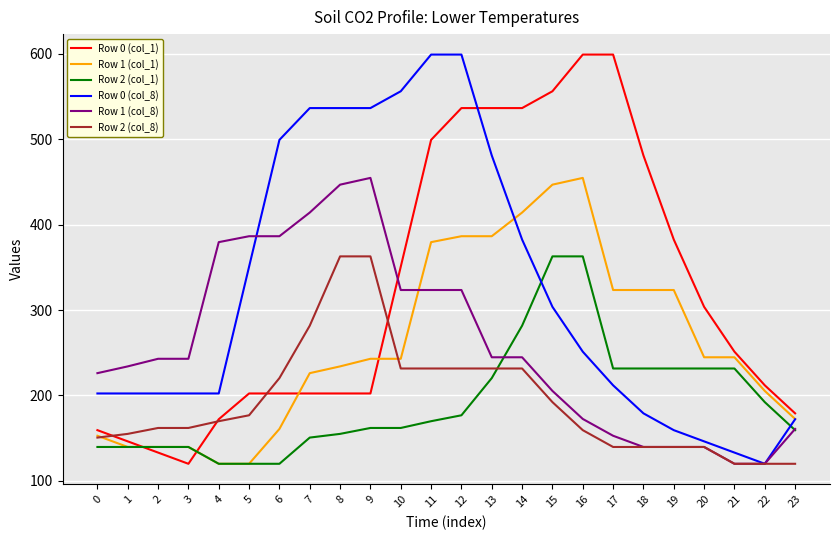

Rank the series at 7 from highest to lowest value.

Row 0 (col_8), Row 1 (col_8), Row 2 (col_8), Row 1 (col_1), Row 0 (col_1), Row 2 (col_1)